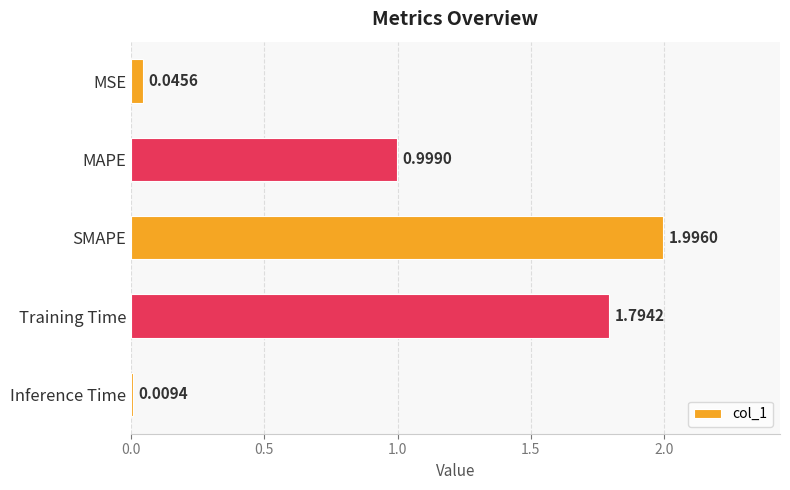

Rank the categories by value from highest to lowest.

SMAPE, Training Time, MAPE, MSE, Inference Time